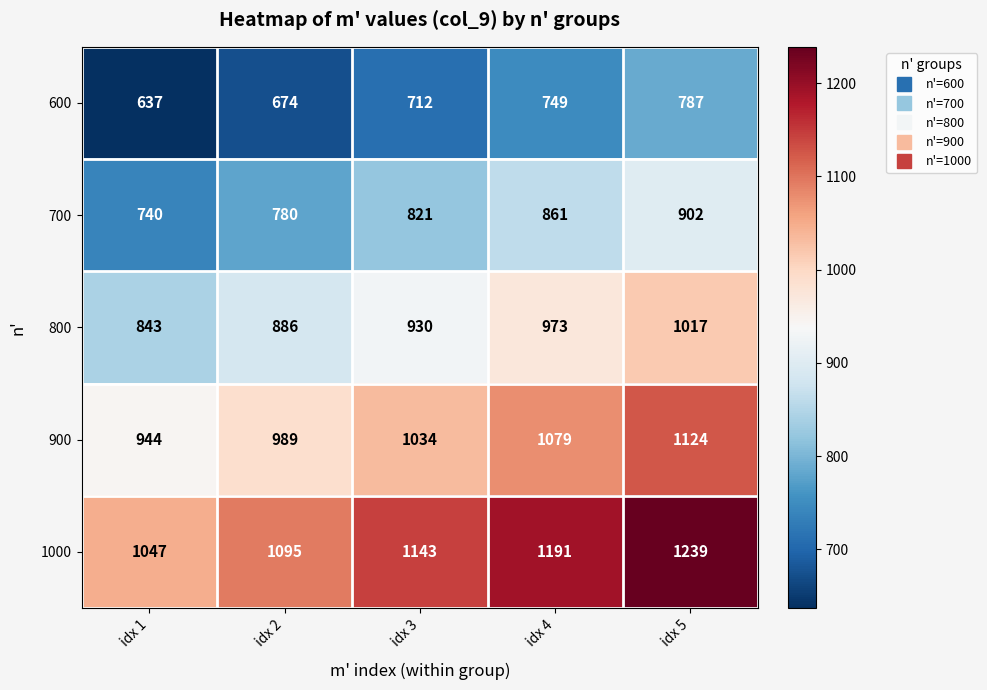

What is the highest value of the 1000 series?

1239